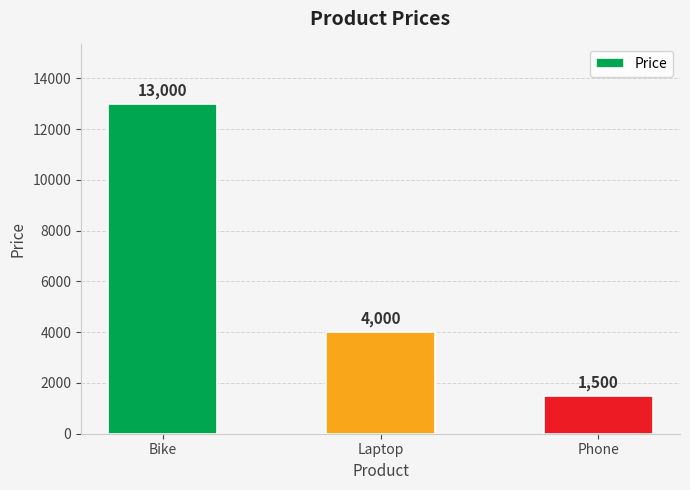

Does the chart contain stacked bars?

No